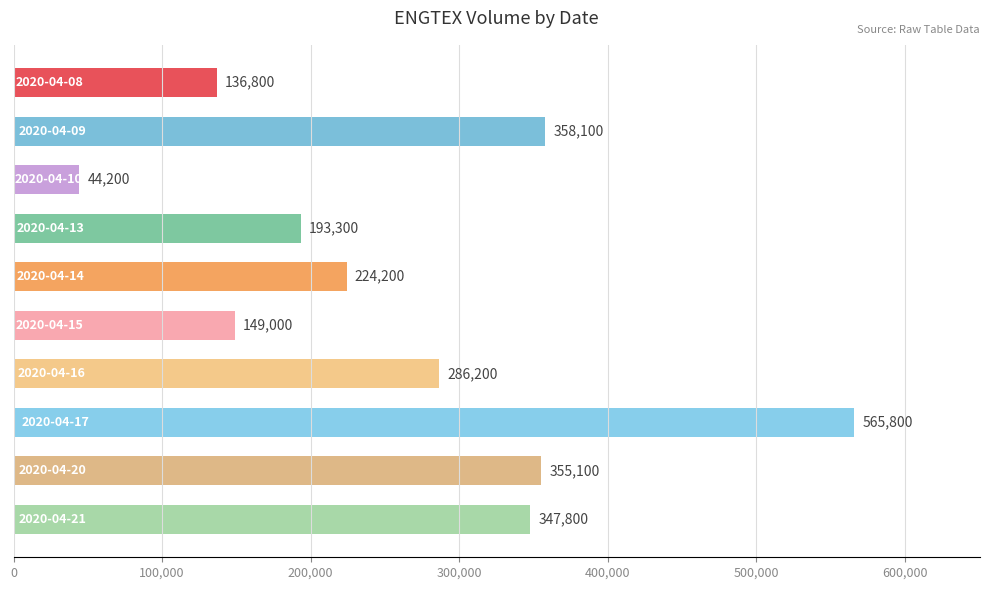

What is the maximum value shown in the chart?

565800